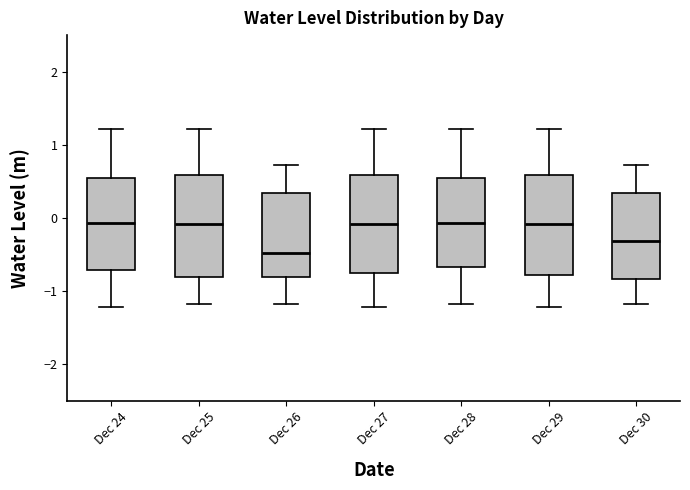

Where does the lower whisker of the box for Dec 25 end on the y-axis? The values are not printed on the chart, so give them approximately, as read against the axis.

-1.2